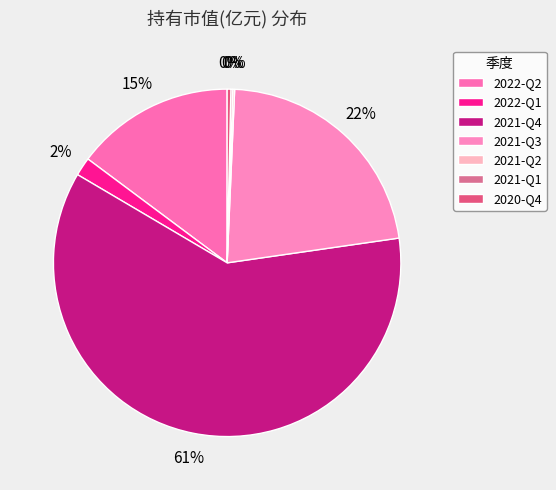

True or false: 2022-Q2 accounts for 8% of the total.

False